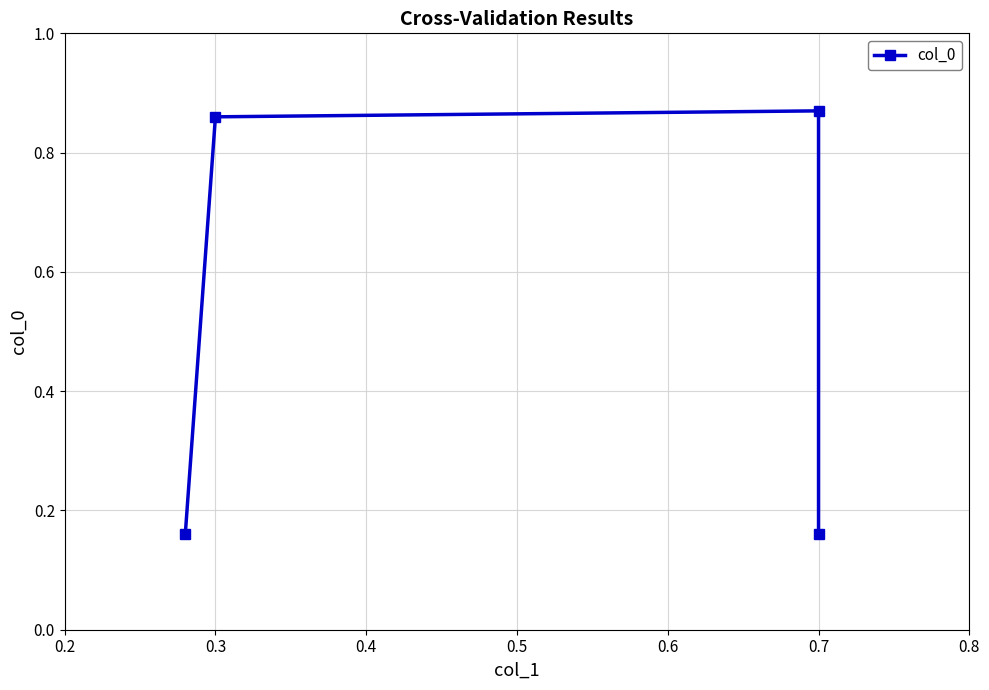

What is the difference between the maximum and minimum values?

0.7